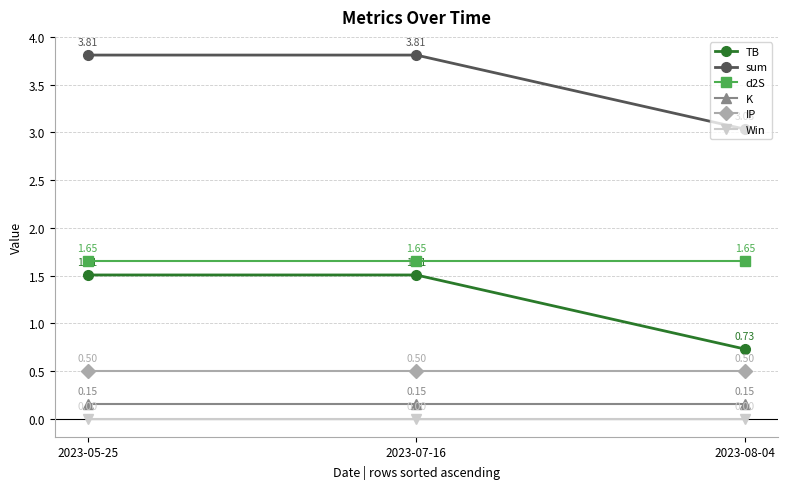

What is the difference between the highest and lowest values at 2023-07-16?

3.8